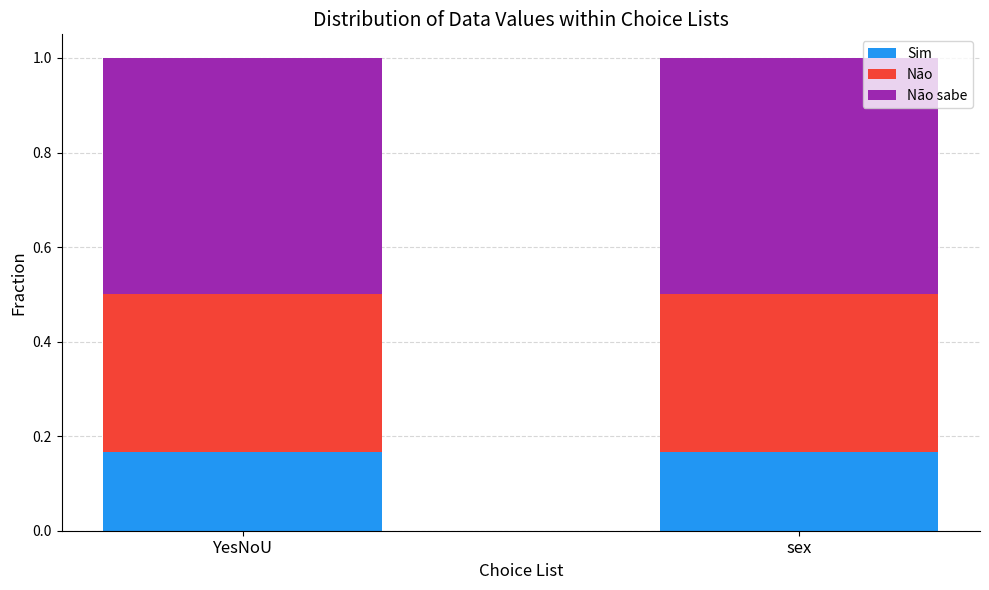

What is the total value across all series at sex?

1.0